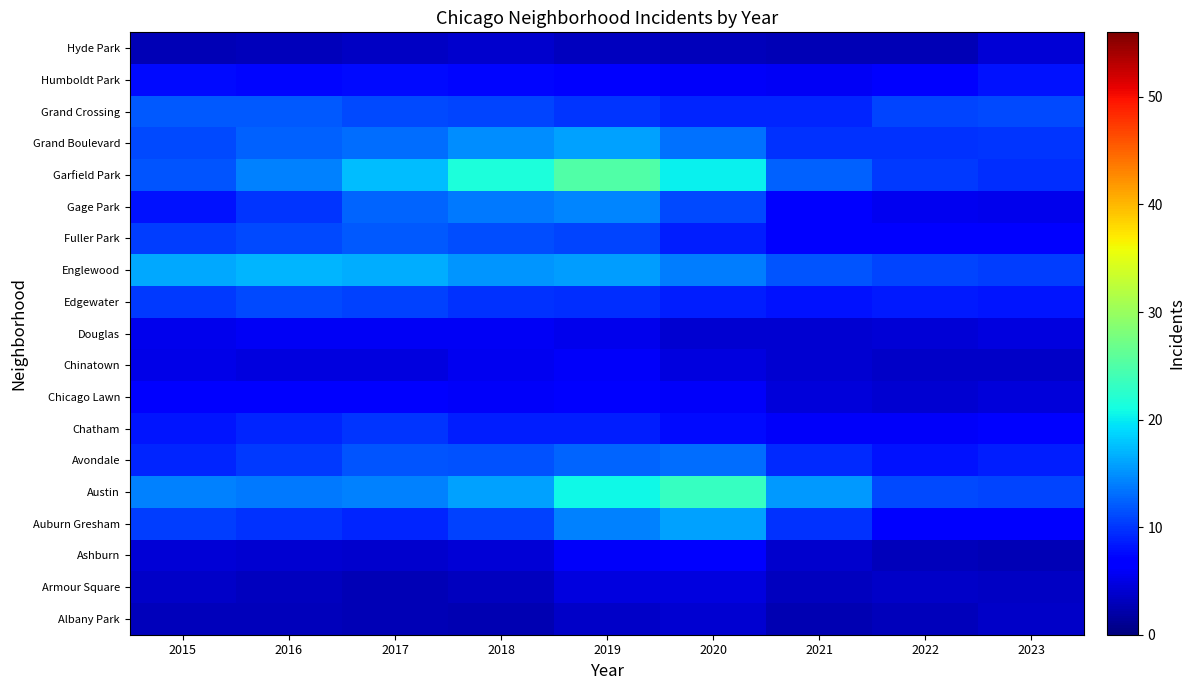

The Austin series shows 5.7 at 2017. True or false?

False